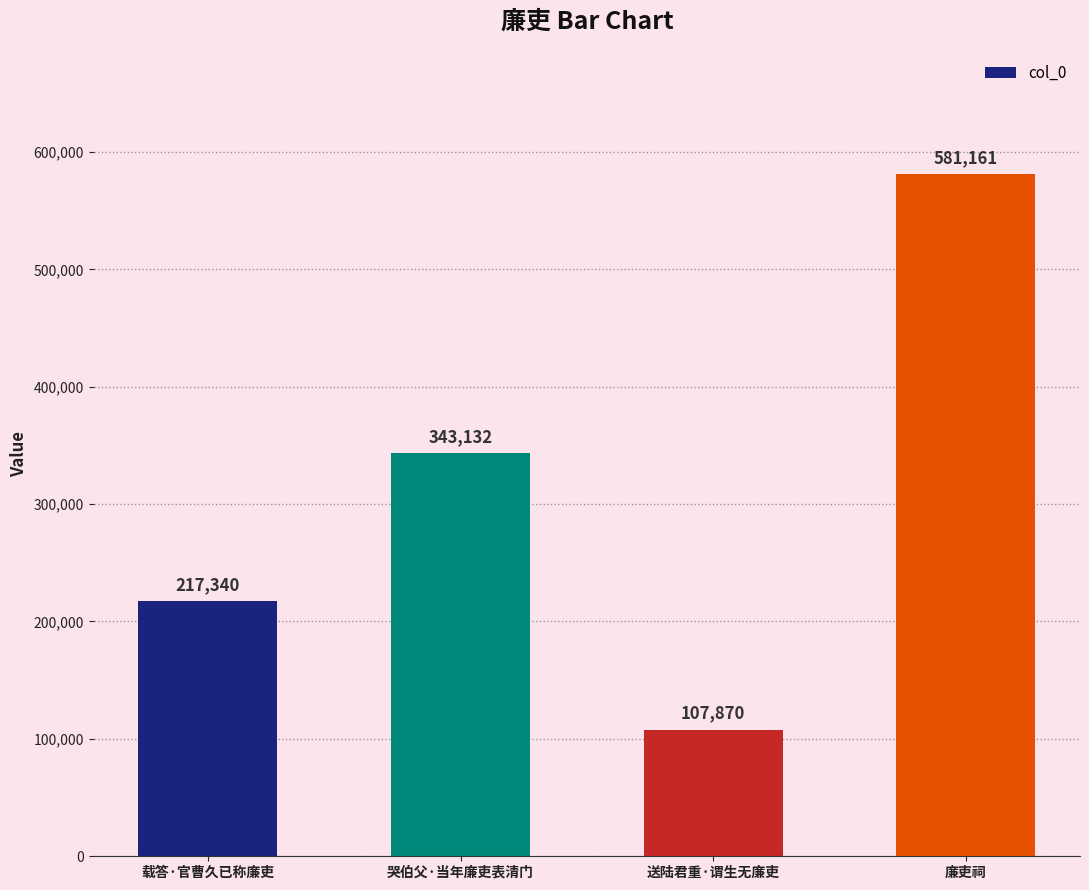

The chart shows a value of 467951 at 哭伯父·当年廉吏表清门. True or false?

False